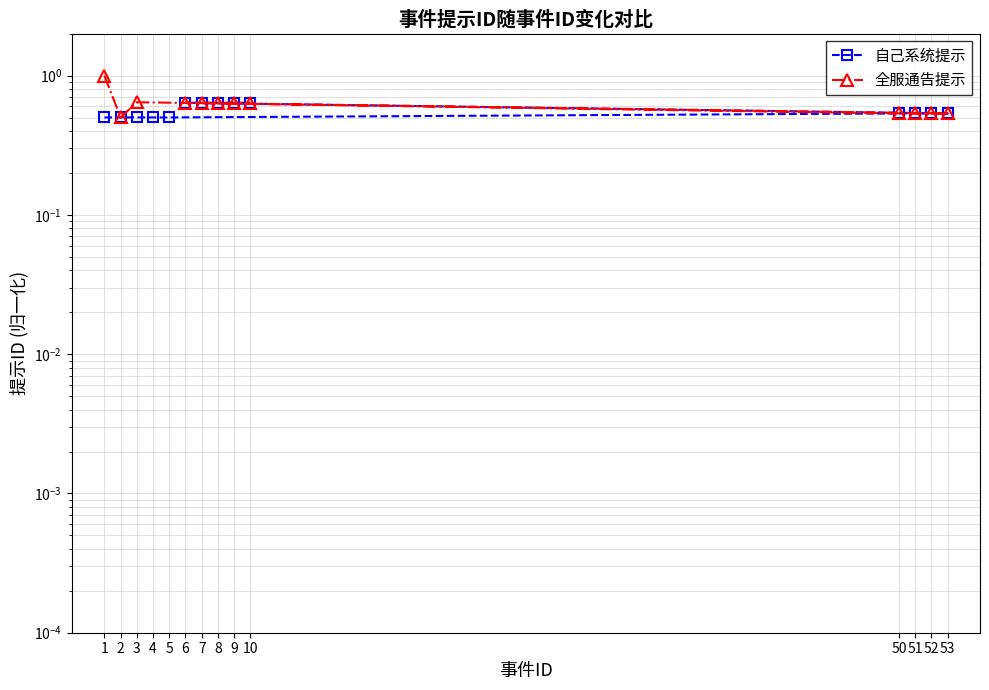

What position from the right is 2?

13